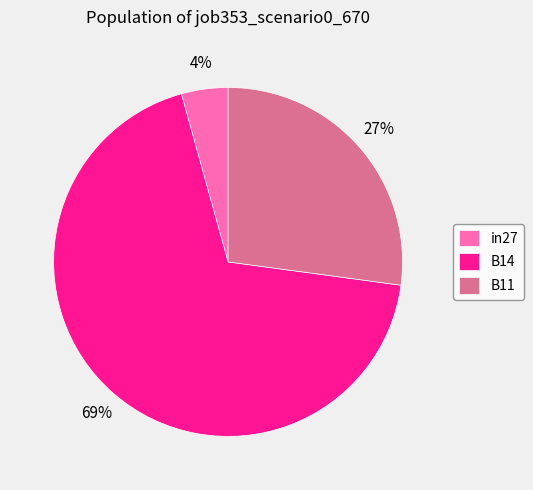

What percentage is the B11 slice, to the nearest percent?

27%